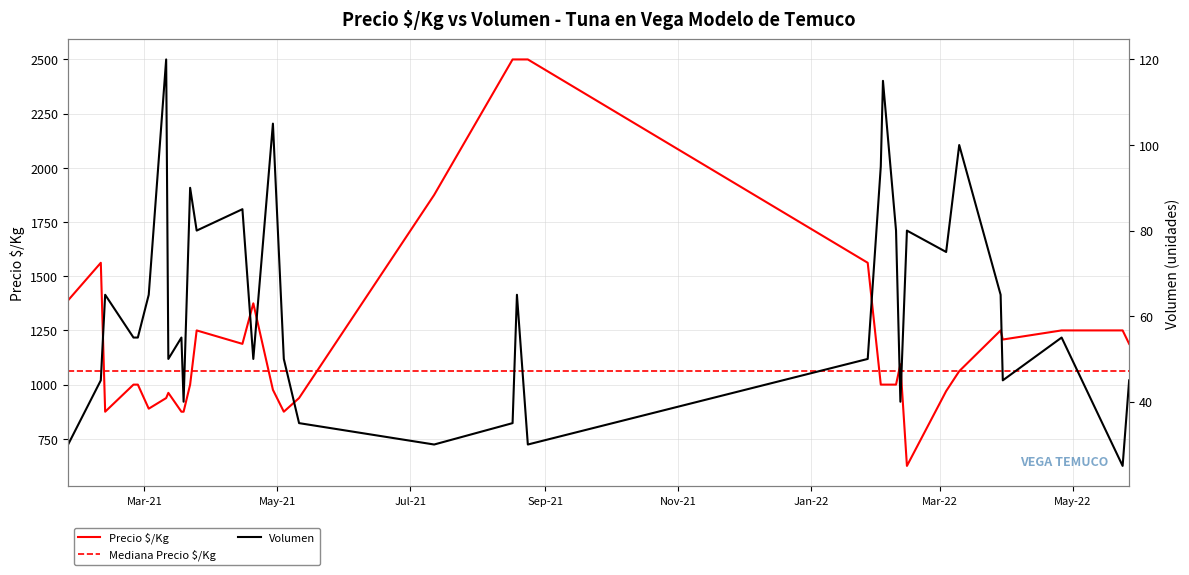

What is the smallest value displayed?

25